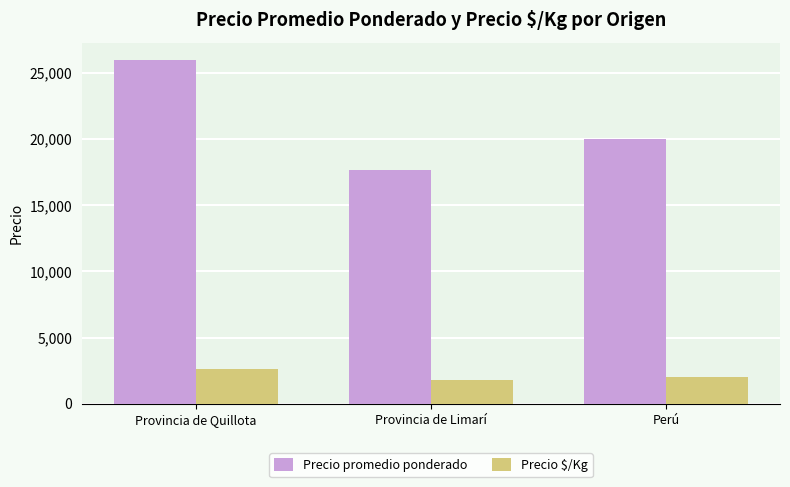

The value of Precio $/Kg at Provincia de Quillota is 2600. True or false?

True